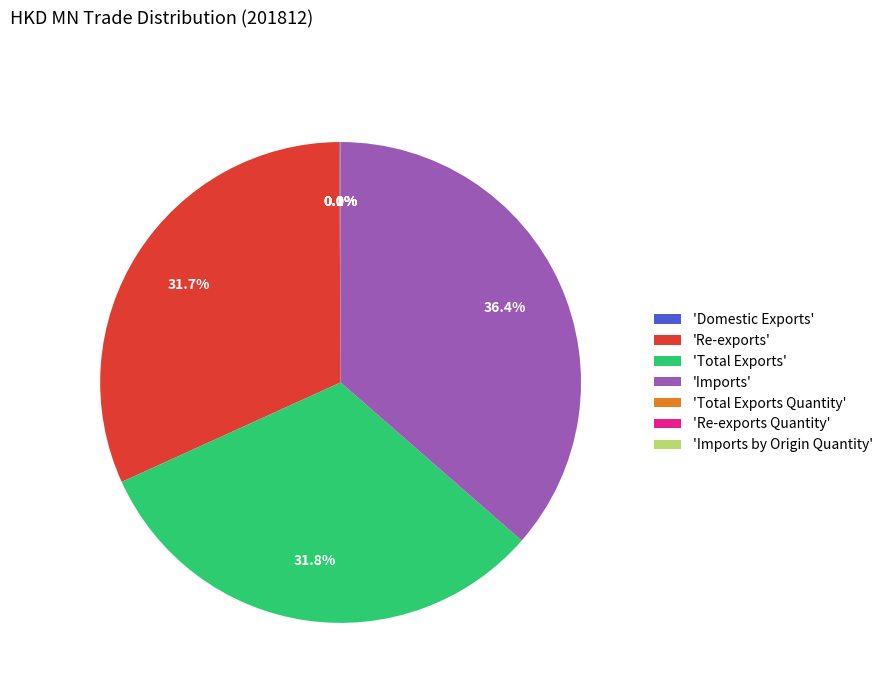

To the nearest percent, what is the average slice percentage?

14%